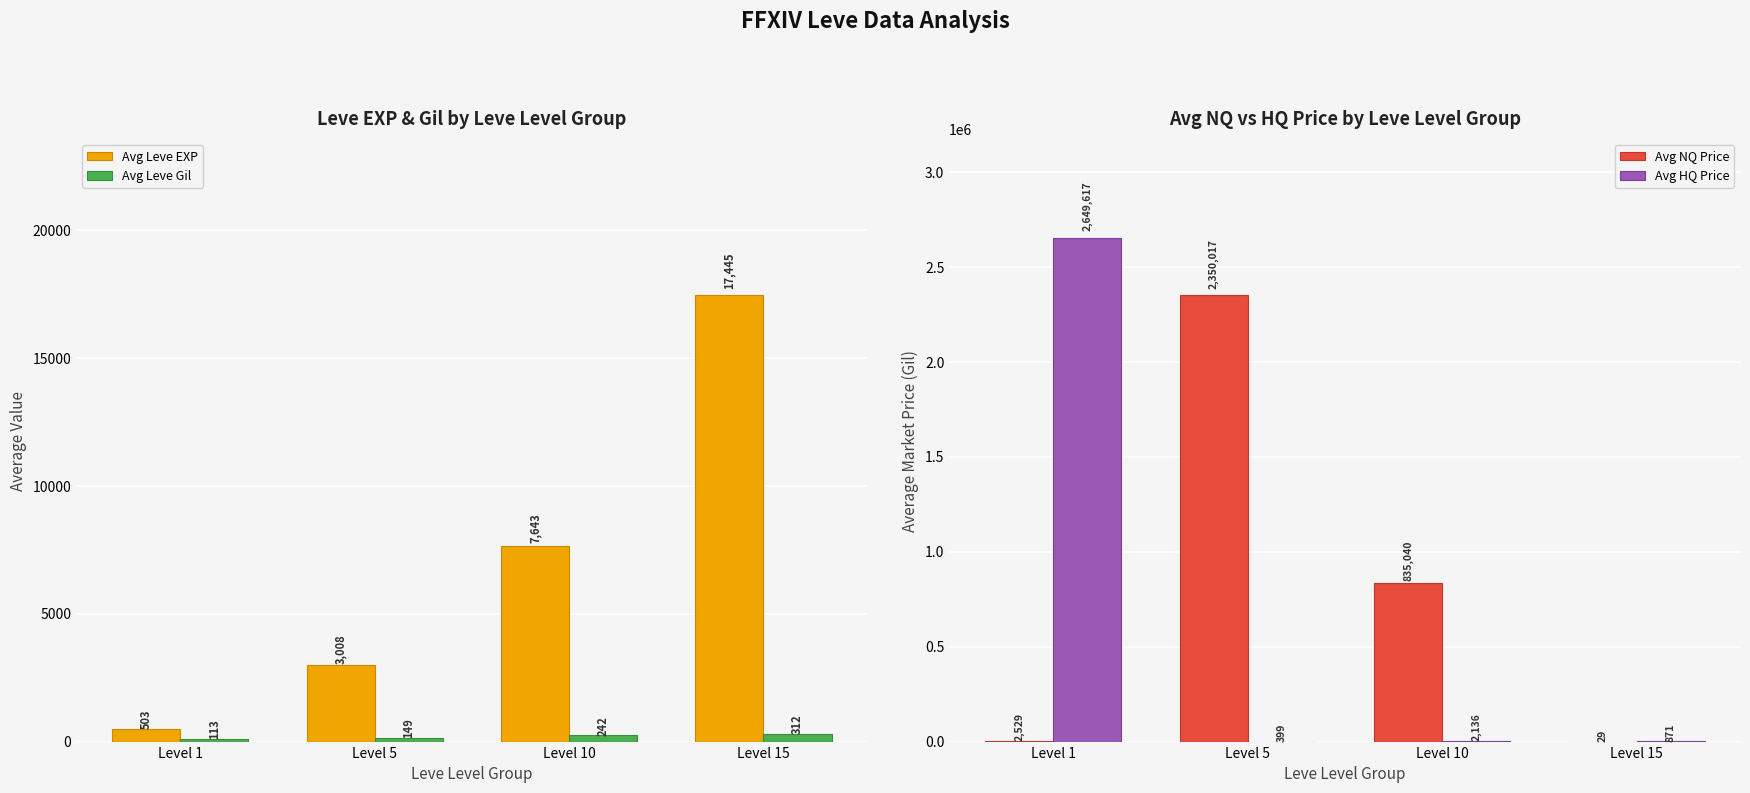

Is the value of Avg NQ Price at Level 5 greater than the value of Avg HQ Price at Level 10?

Yes